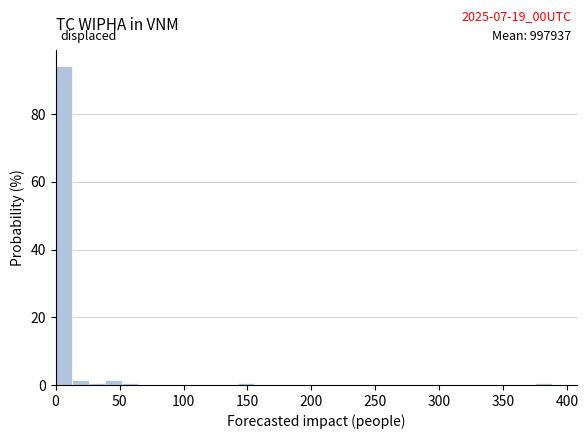

Read against the x-axis, roughly where is the centre of the tallest bar?

5